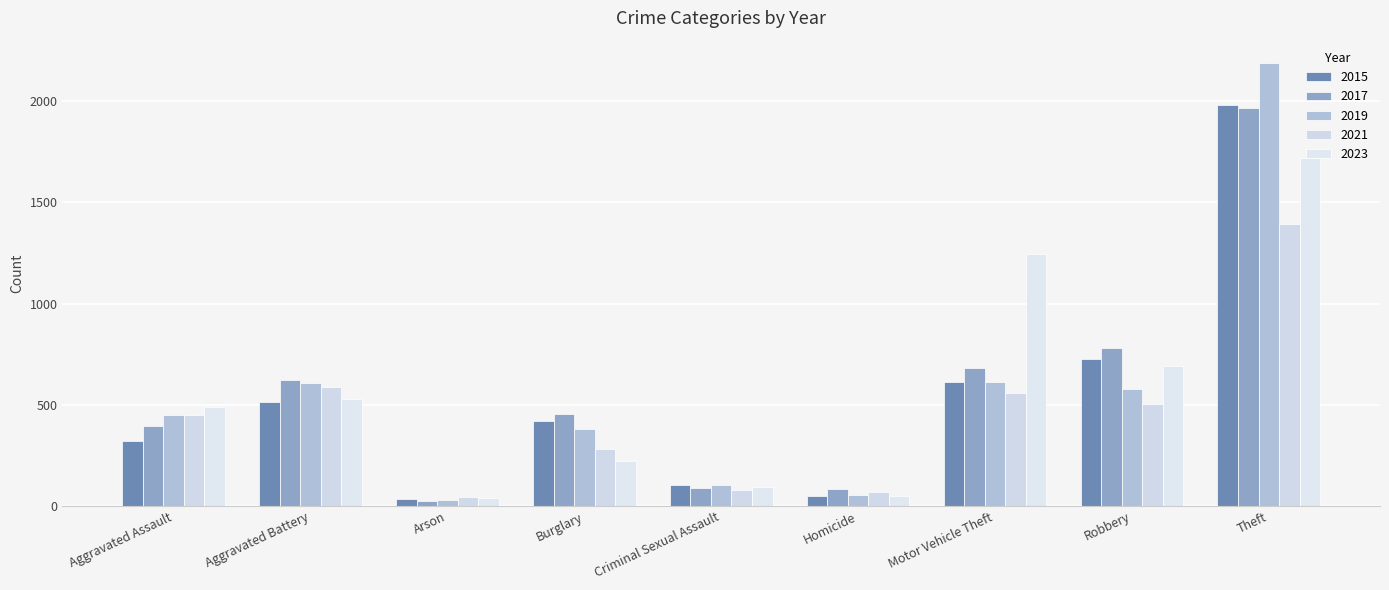

What is the difference between the highest and lowest values at Criminal Sexual Assault?

24